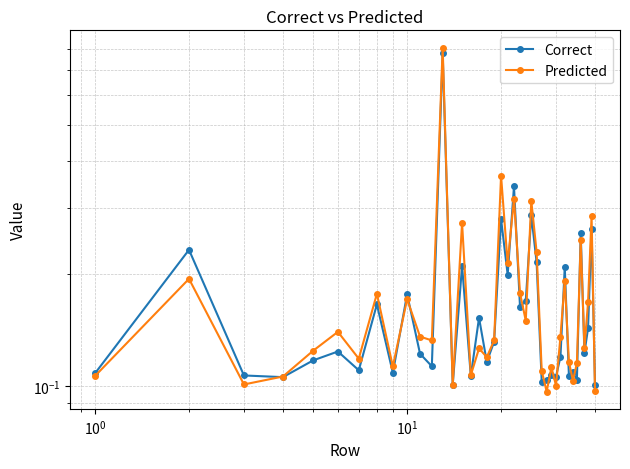

How many categories are shown in the chart?

40